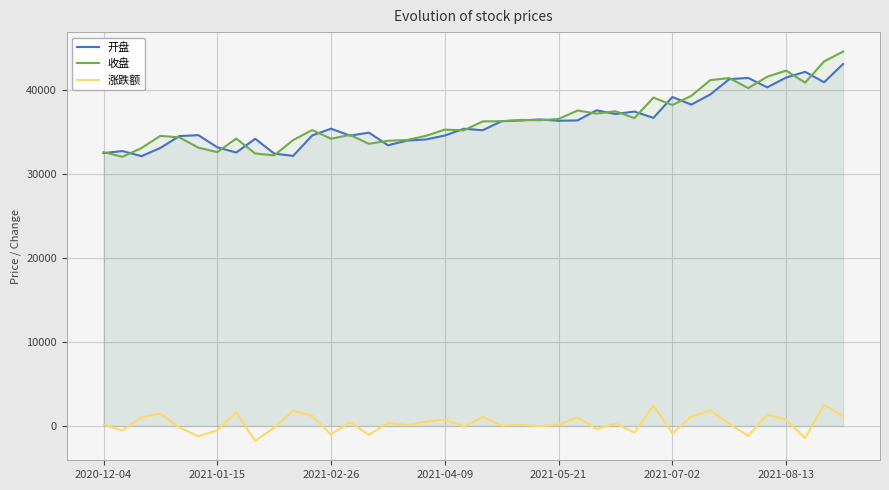

True or false: 收盘 and 涨跌额 cross at least once.

False